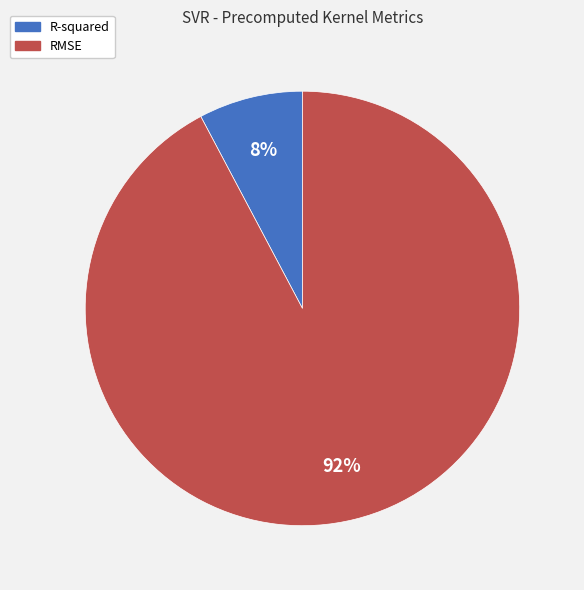

Rank the categories by value from highest to lowest.

RMSE, R-squared